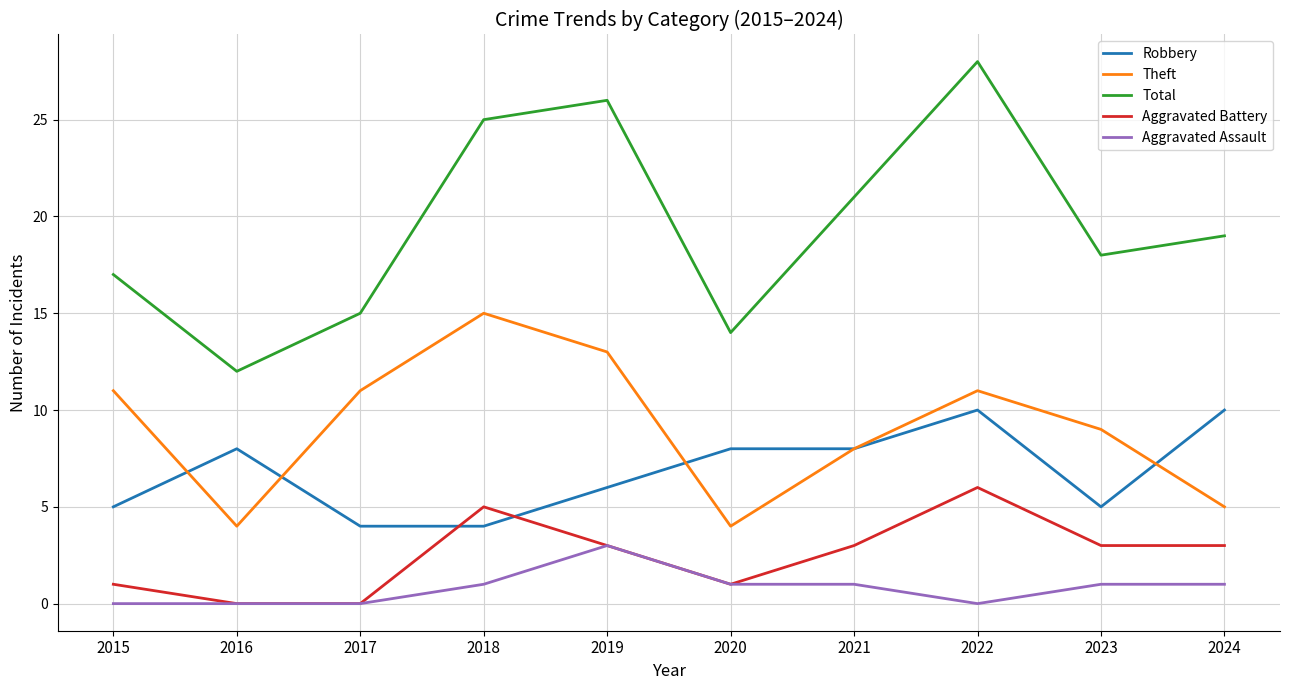

True or false: Total and Aggravated Battery cross at least once.

False